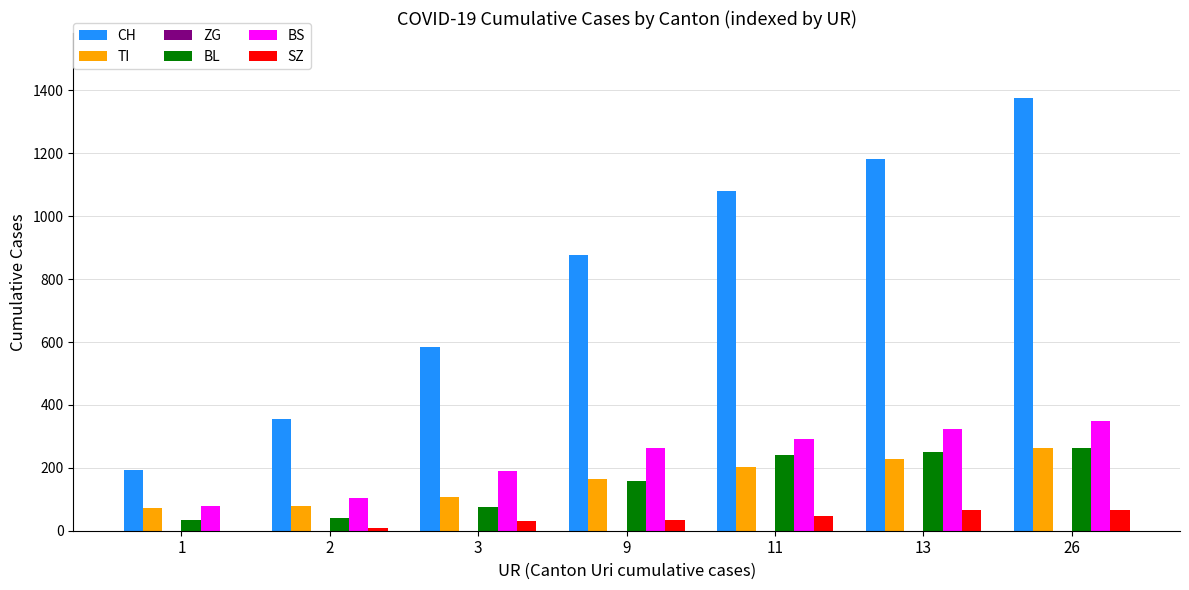

Does the chart contain stacked bars?

No